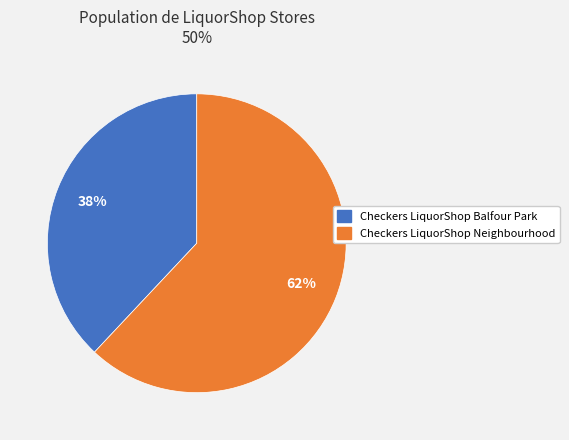

Combined, do Checkers LiquorShop Balfour Park and Checkers LiquorShop Neighbourhood account for over 50%?

Yes